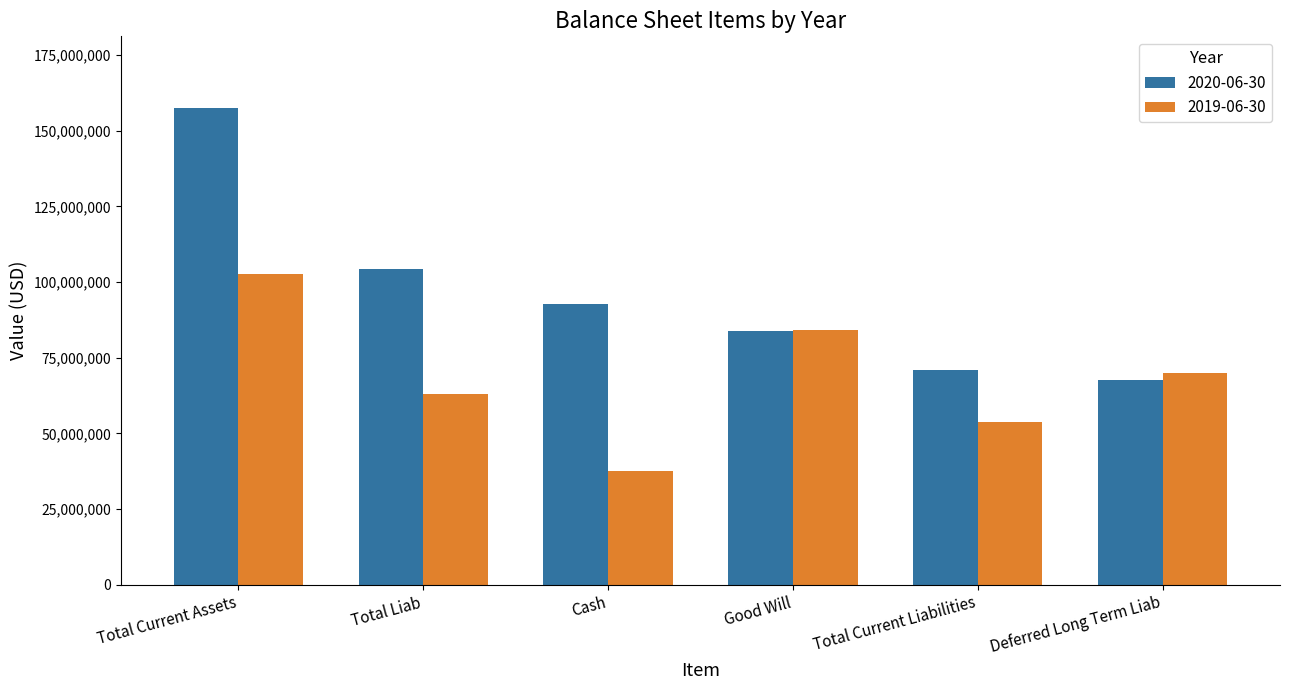

At which label does 2020-06-30 reach its minimum?

Deferred Long Term Liab